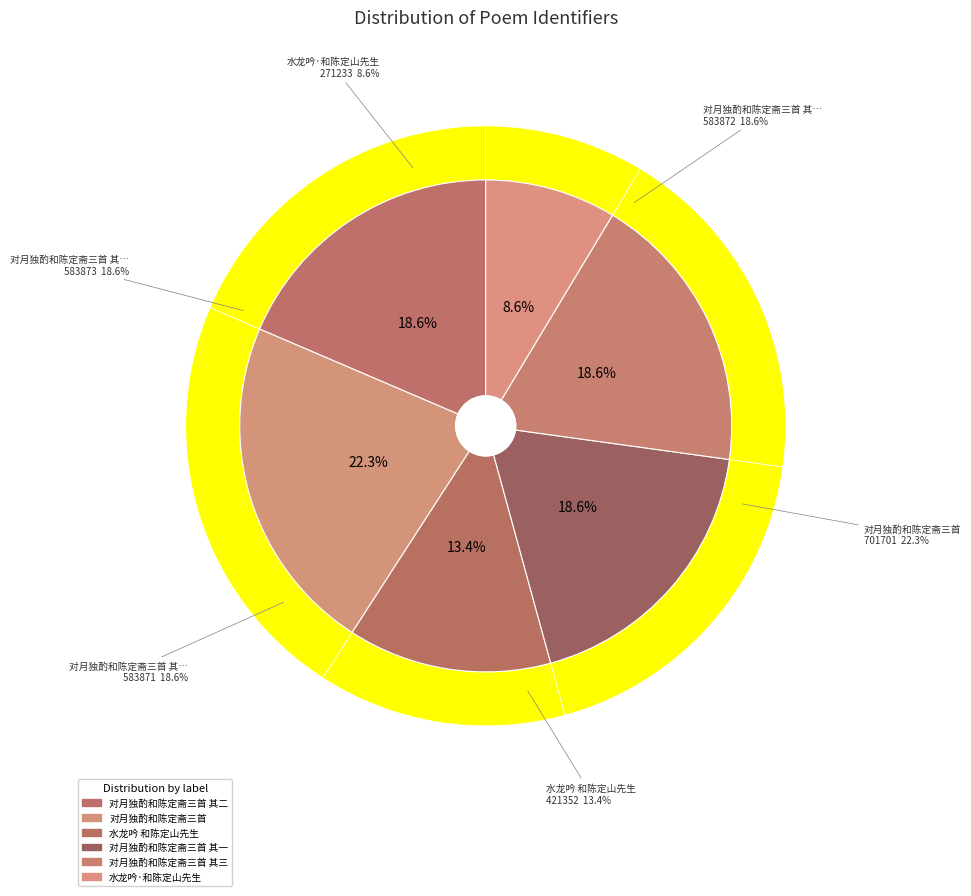

What is the smallest slice in the pie chart?

水龙吟·和陈定山先生